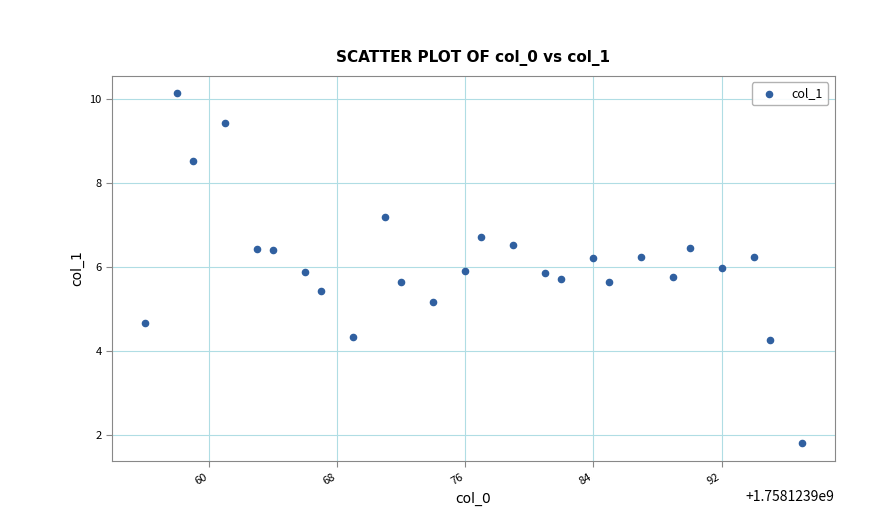

What Y value in the scatter plot is closest to 5?

5.2